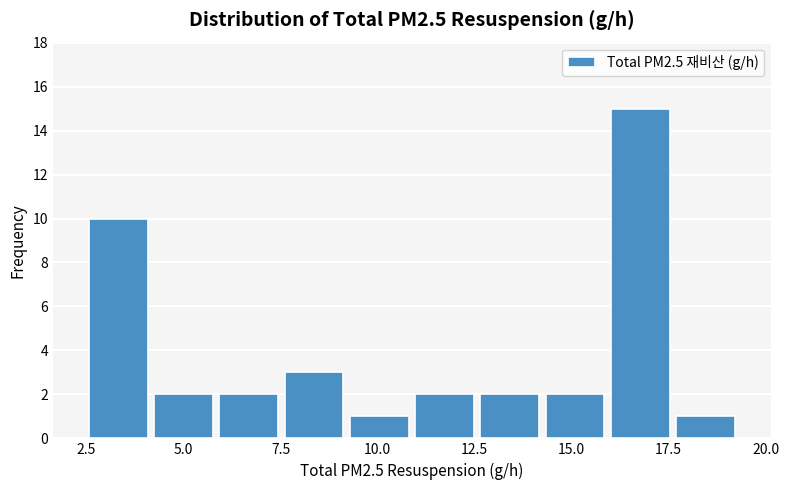

Read against the x-axis, roughly where is the centre of the tallest bar?

17.0